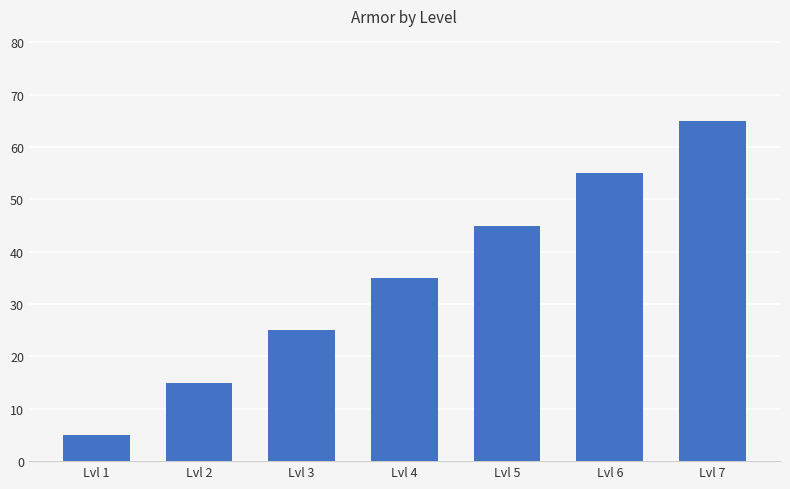

How many values are below 35?

3